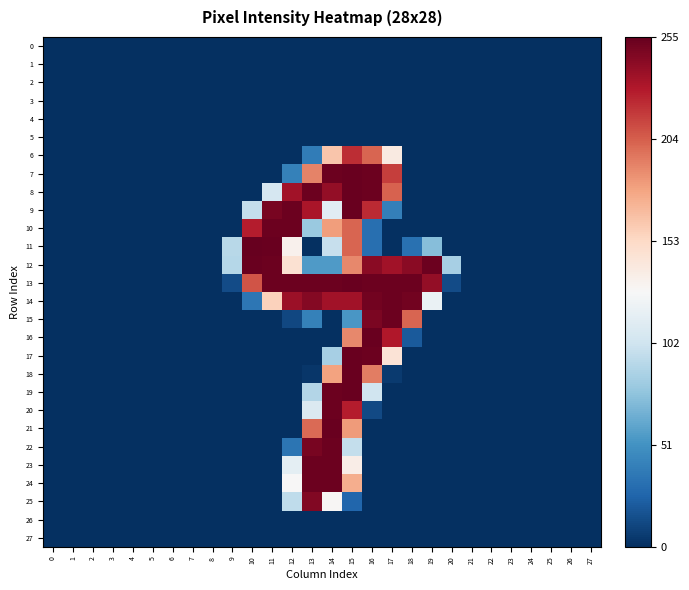

How many data points does each series have?

28